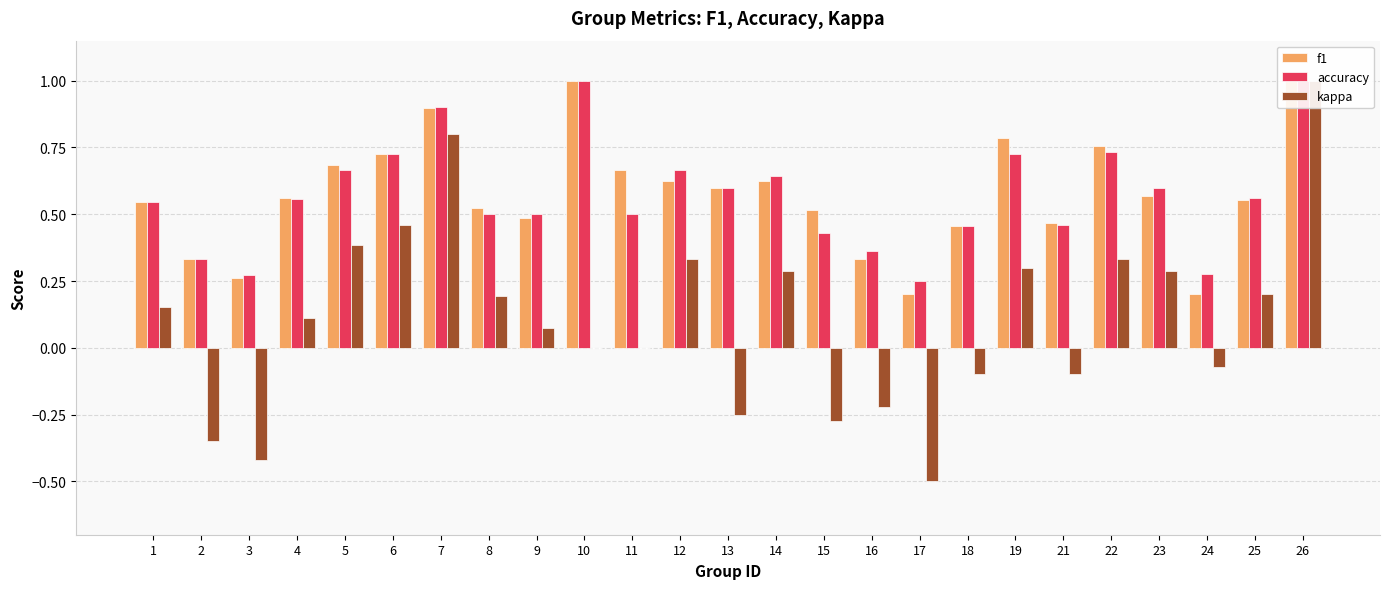

True or false: kappa has a value of 0.2 at 25.

True